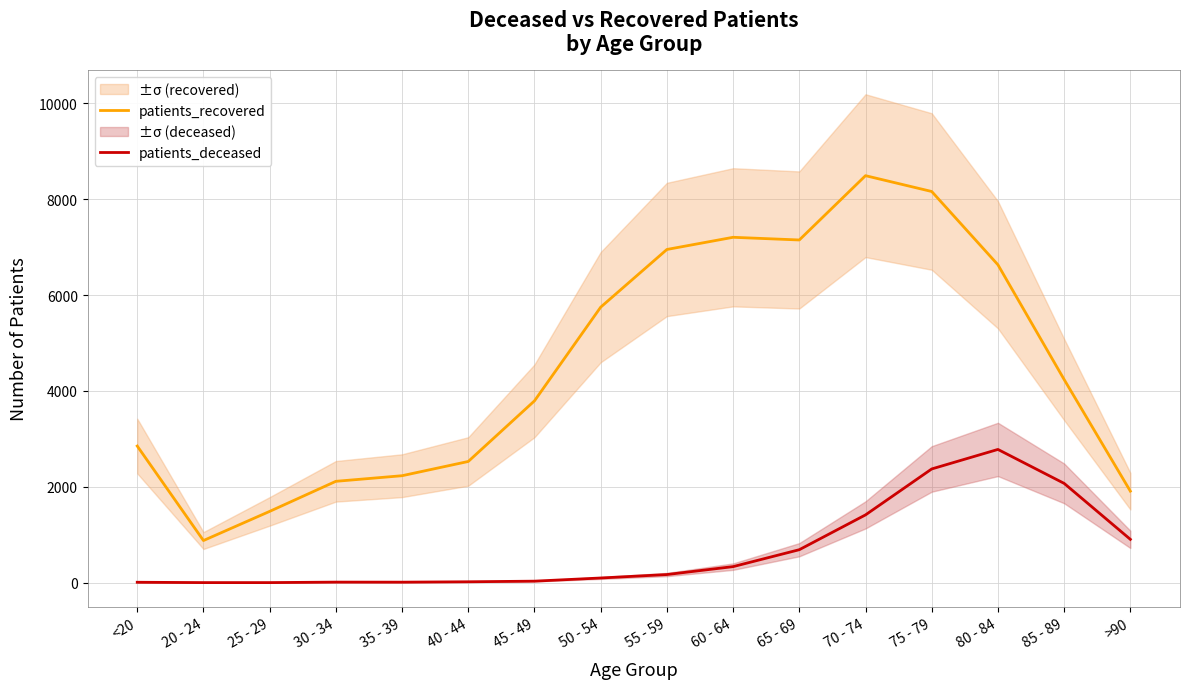

How many lines are shown in the chart?

2